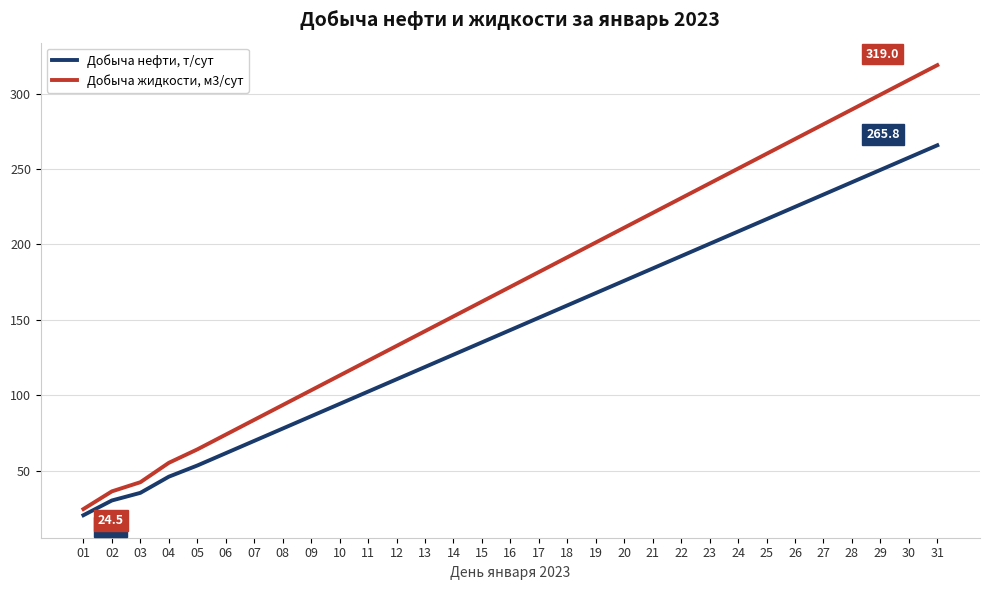

Rank the series by their maximum value, from highest to lowest.

Добыча жидкости, м3/сут, Добыча нефти, т/сут